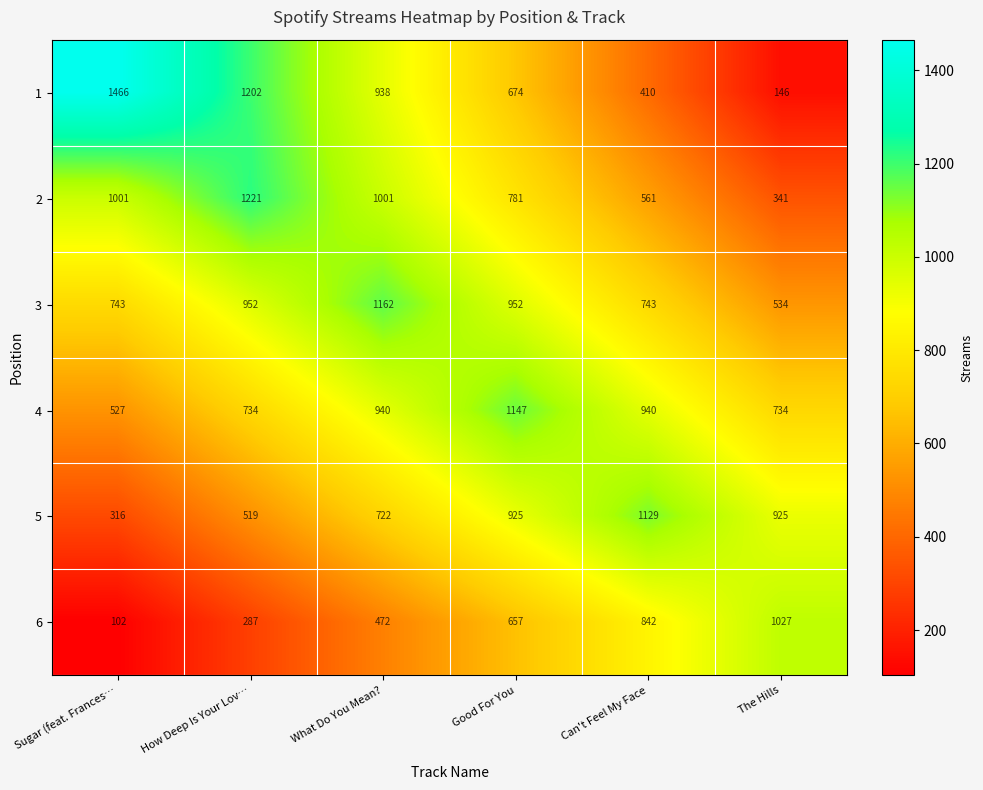

How many 1 values are between 410 and 1202?

4